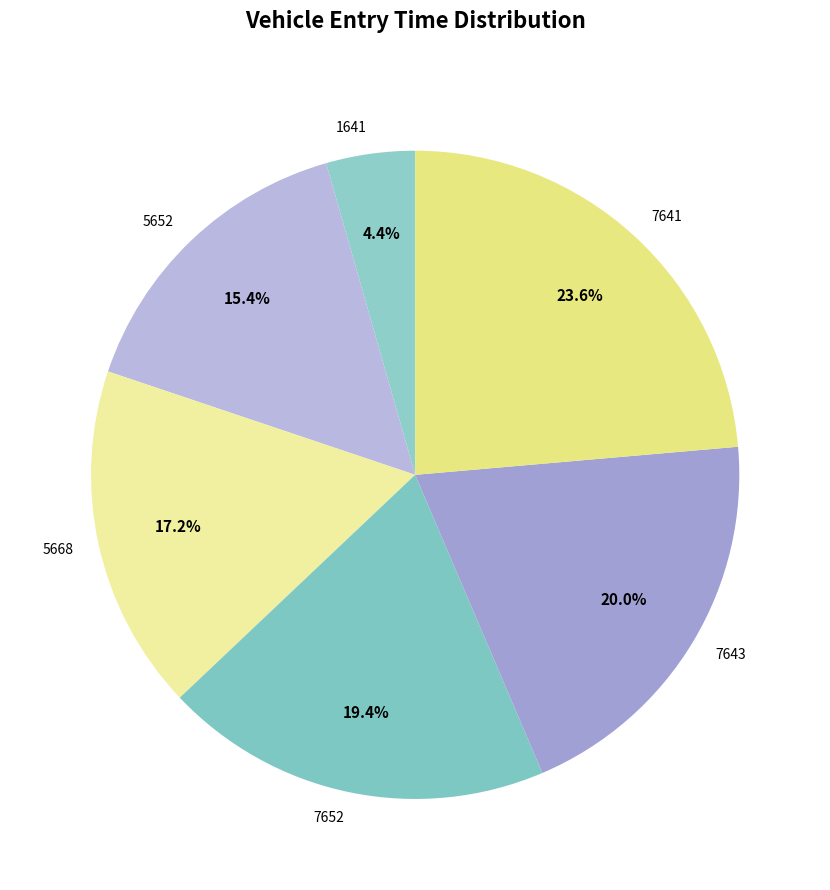

Does 7652 account for over 50% of the chart?

No